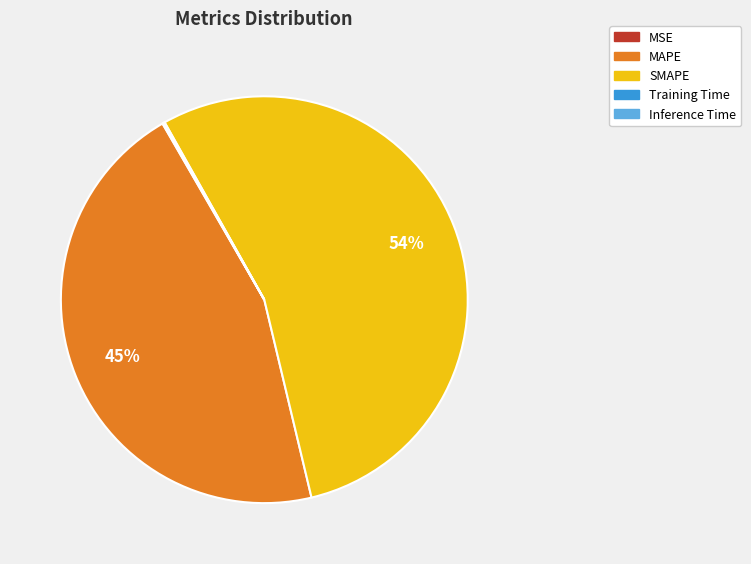

True or false: MAPE accounts for 45% of the total.

True